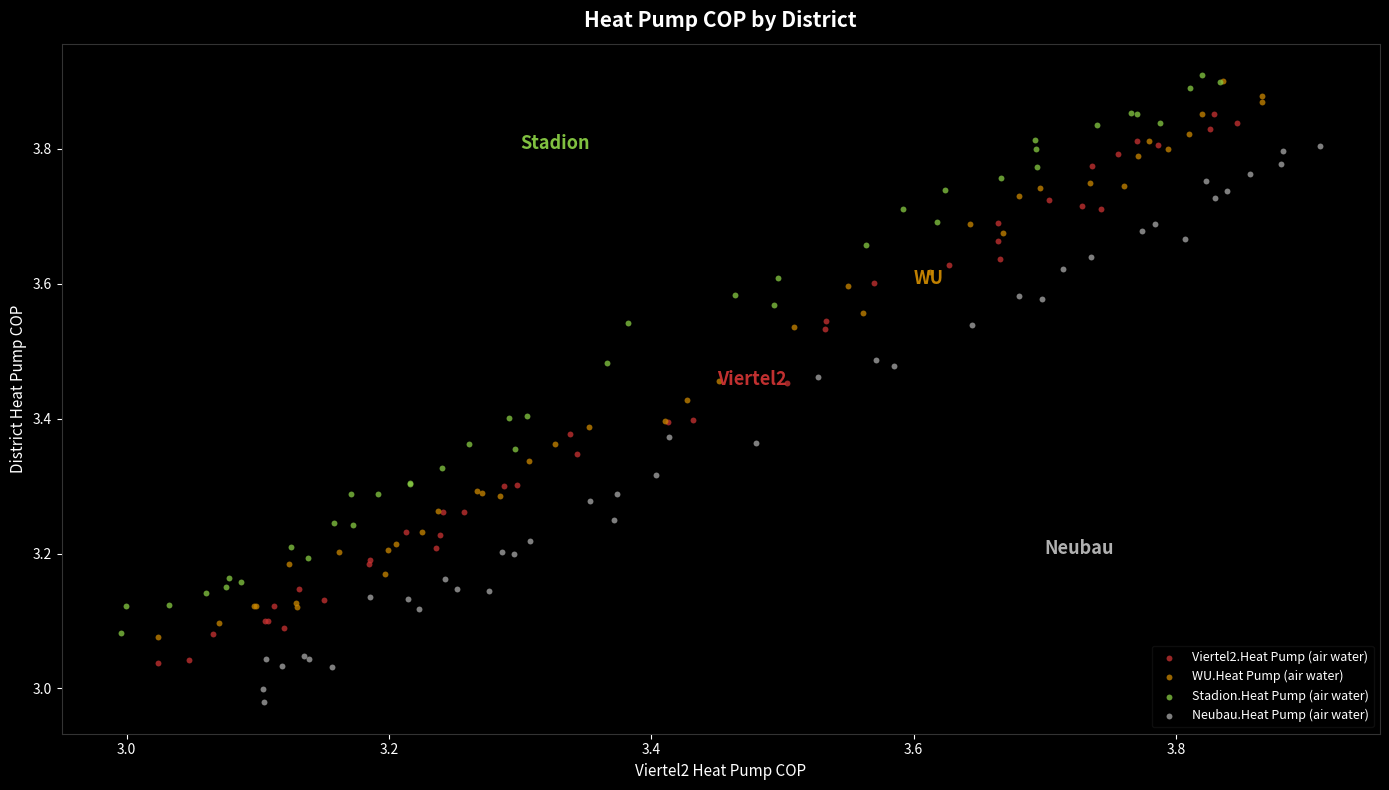

Which series contains the lowest Y value?

Neubau.Heat Pump (air water)